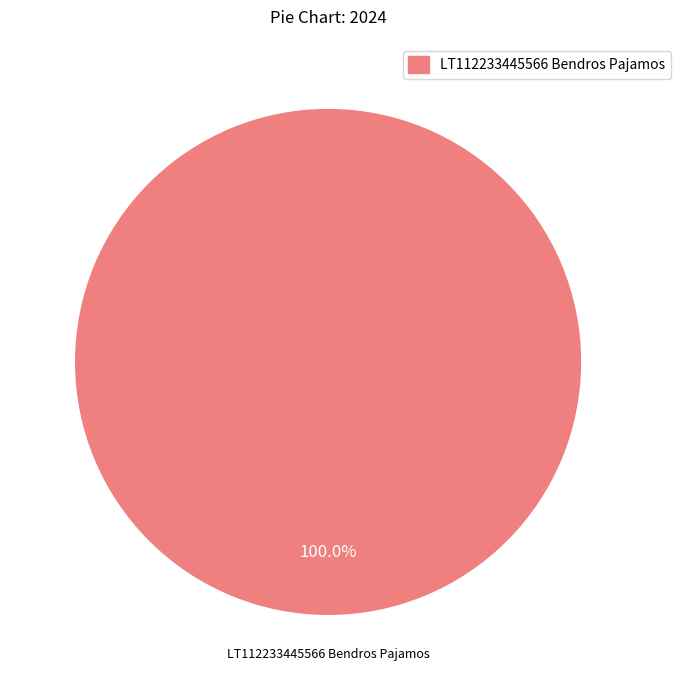

Which category accounts for the majority?

LT112233445566 Bendros Pajamos